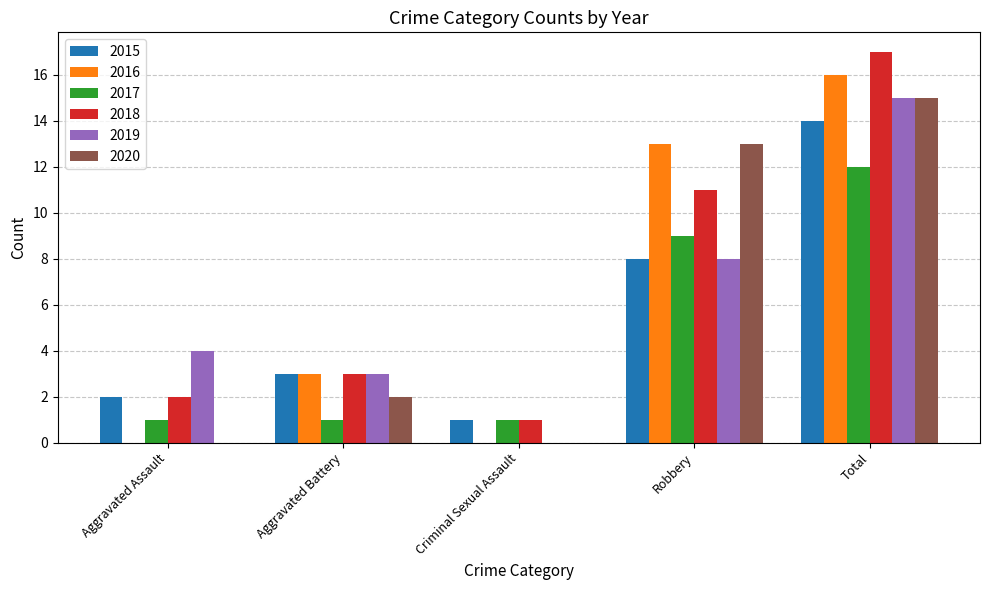

What is the total value across all series at Total?

89